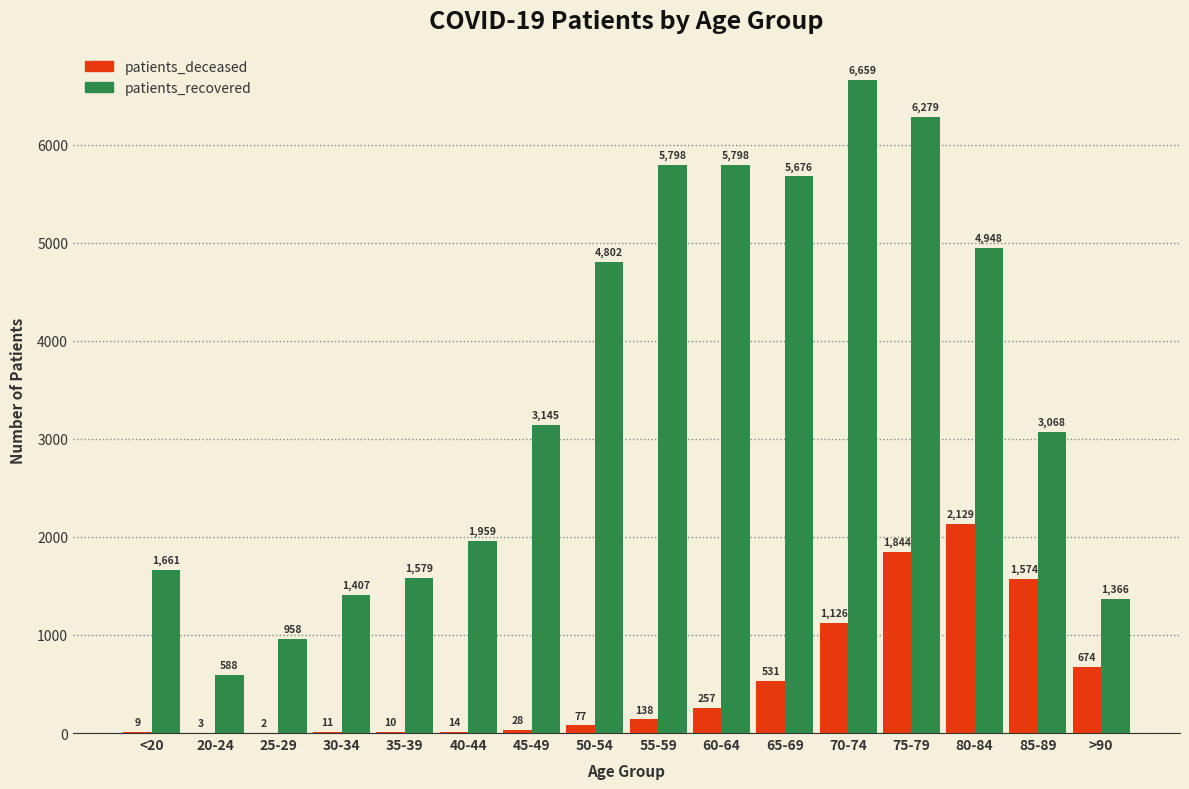

What is the sum of the patients_recovered values at 30-34 and 35-39?

2986